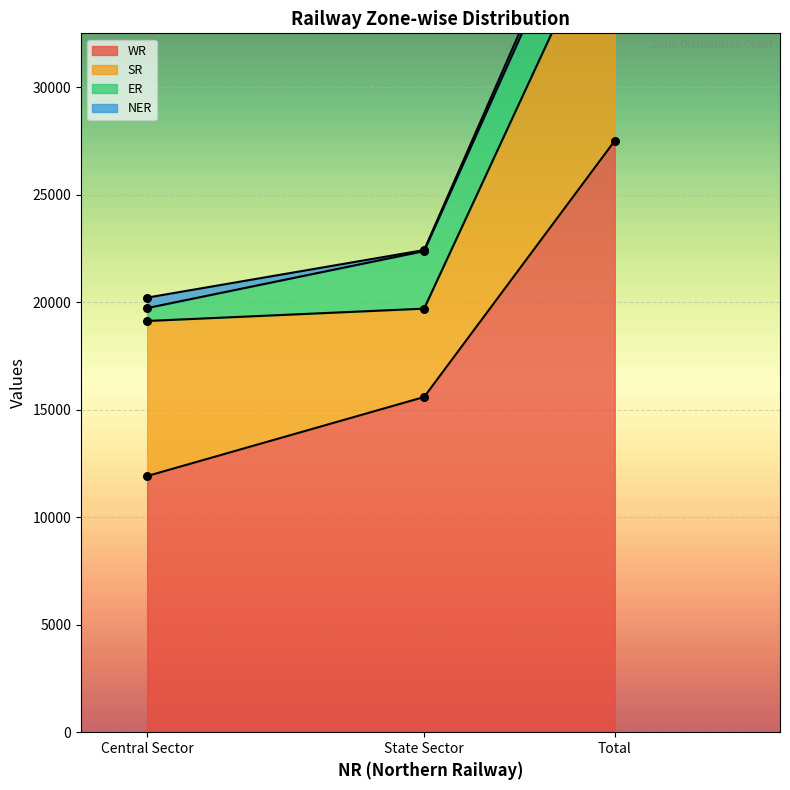

What are all the series names shown in the legend?

WR, SR, ER, NER